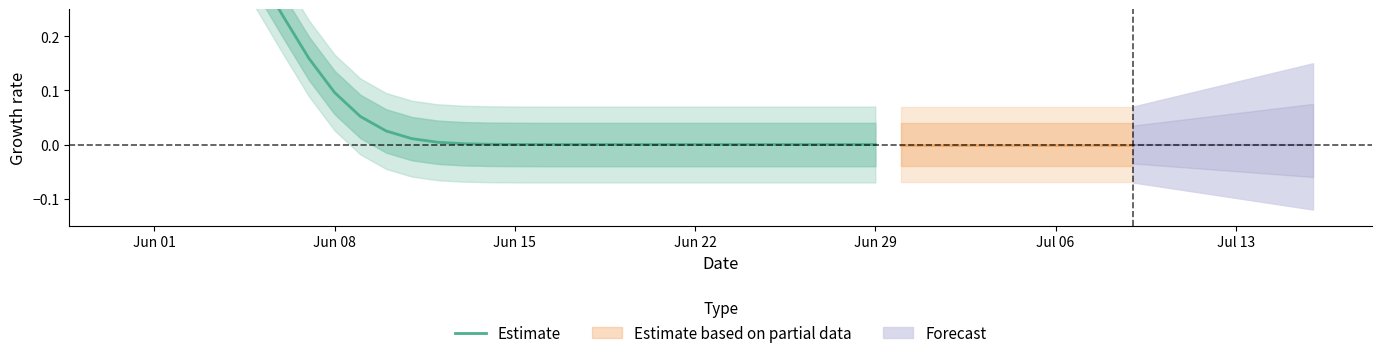

How many values are above zero?

16